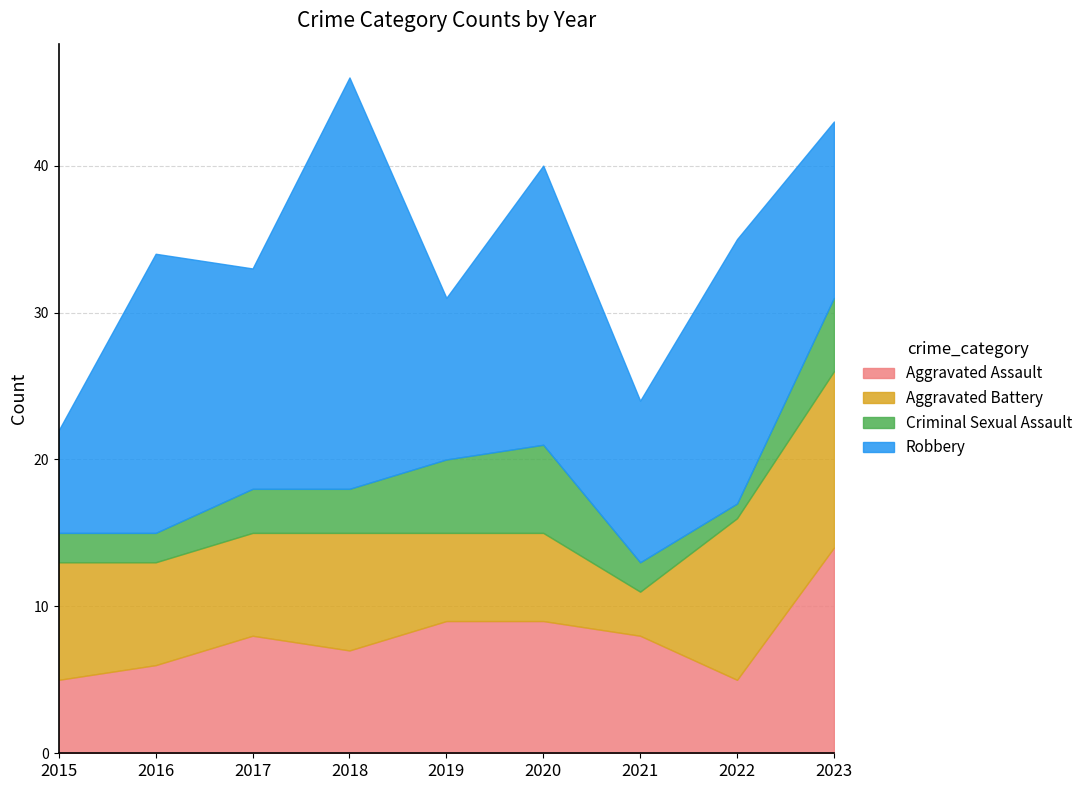

Rank the series at 2019 from highest to lowest value.

Robbery, Aggravated Assault, Aggravated Battery, Criminal Sexual Assault